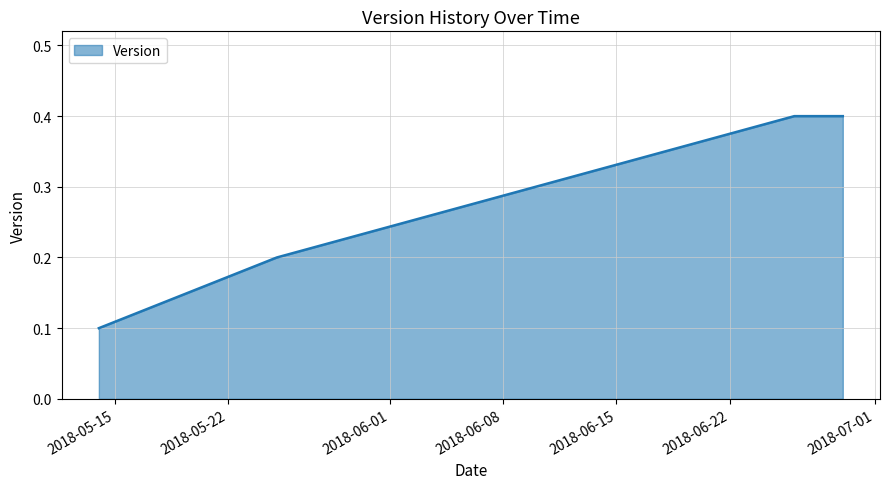

How many values are between 0 and 1?

4